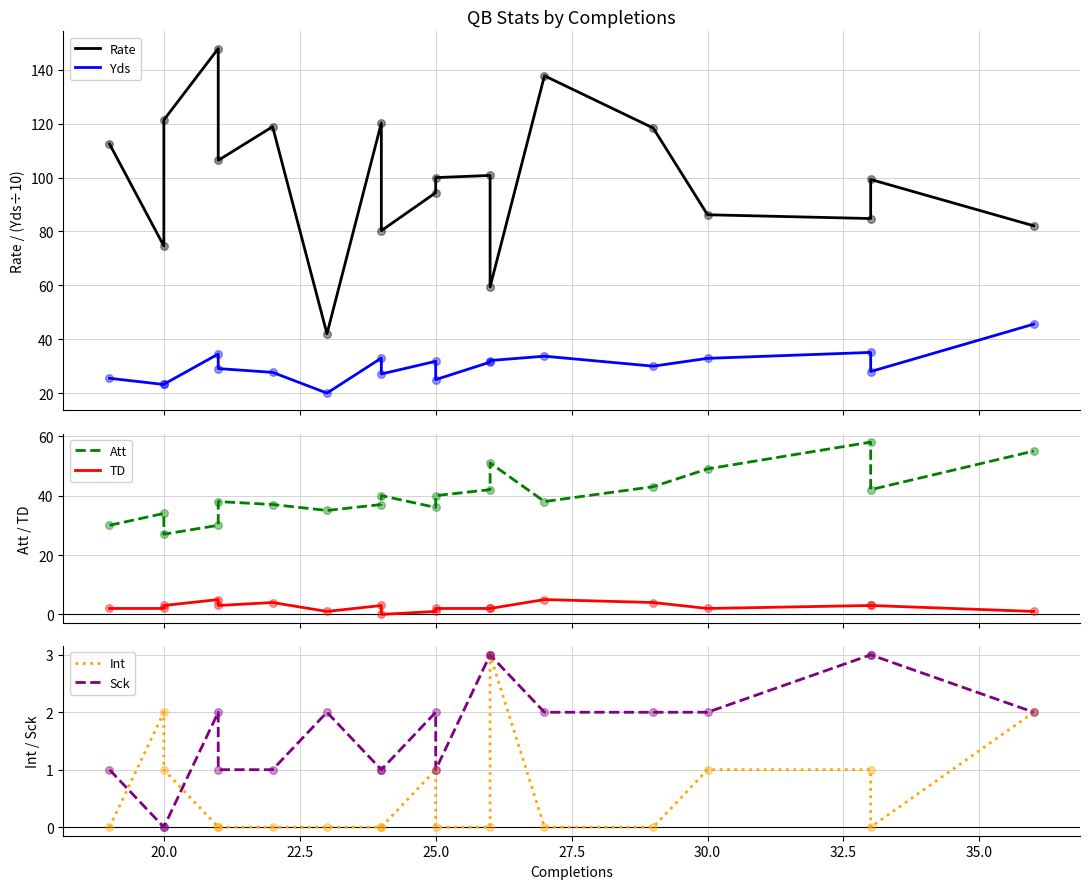

Which series has the largest total across all categories?

Rate